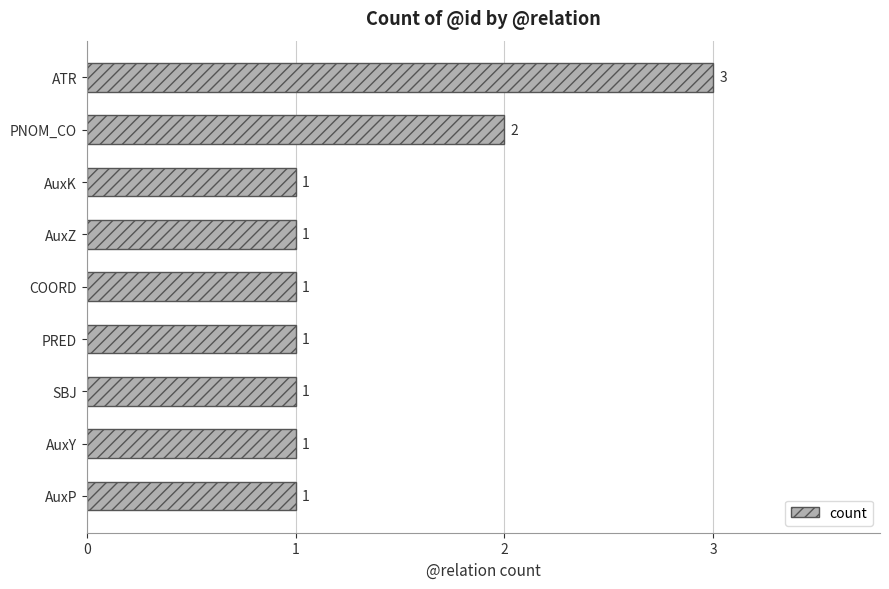

At which label is the value closest to 2?

PNOM_CO